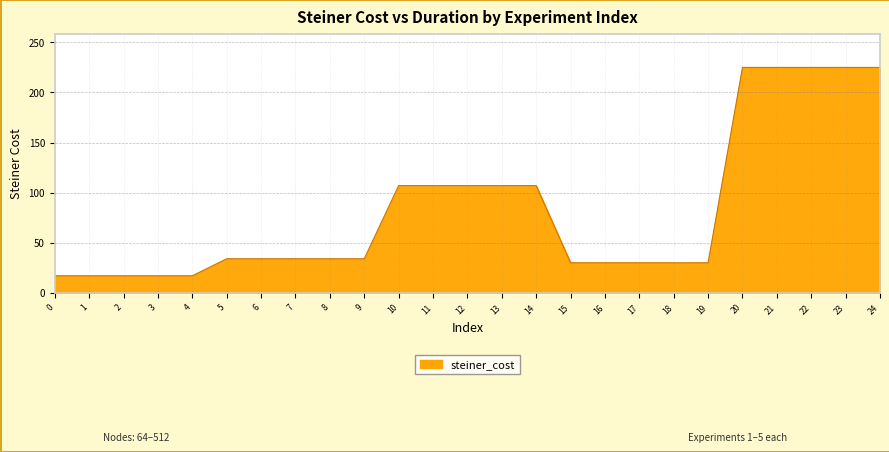

What is the sum of all values?

2065